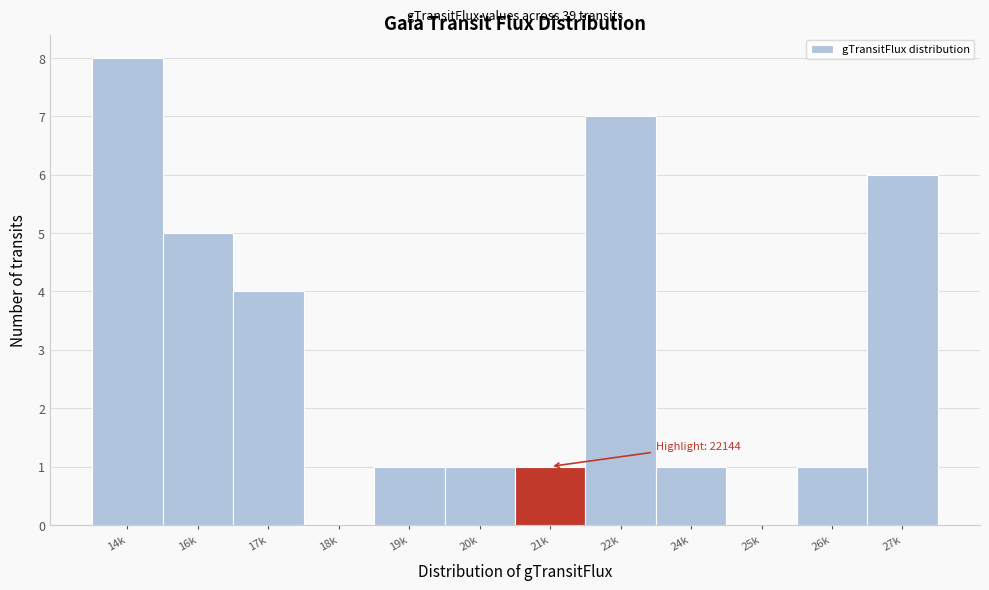

Reading left to right, extract all data points from this chart.

14k=8	16k=5	17k=4	18k=0	19k=1	20k=1	21k=1	22k=7	24k=1	25k=0	26k=1	27k=6